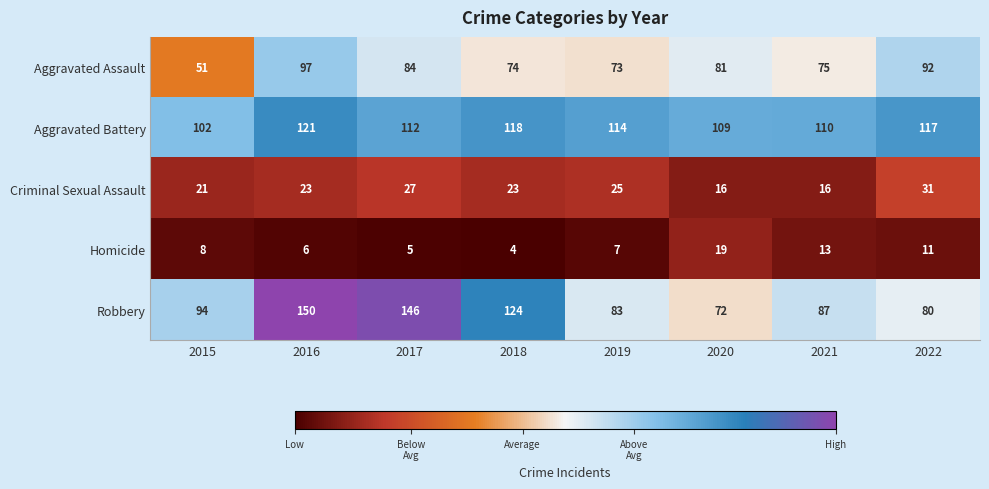

At 2019, list the series in order from smallest to largest.

Homicide, Criminal Sexual Assault, Aggravated Assault, Robbery, Aggravated Battery